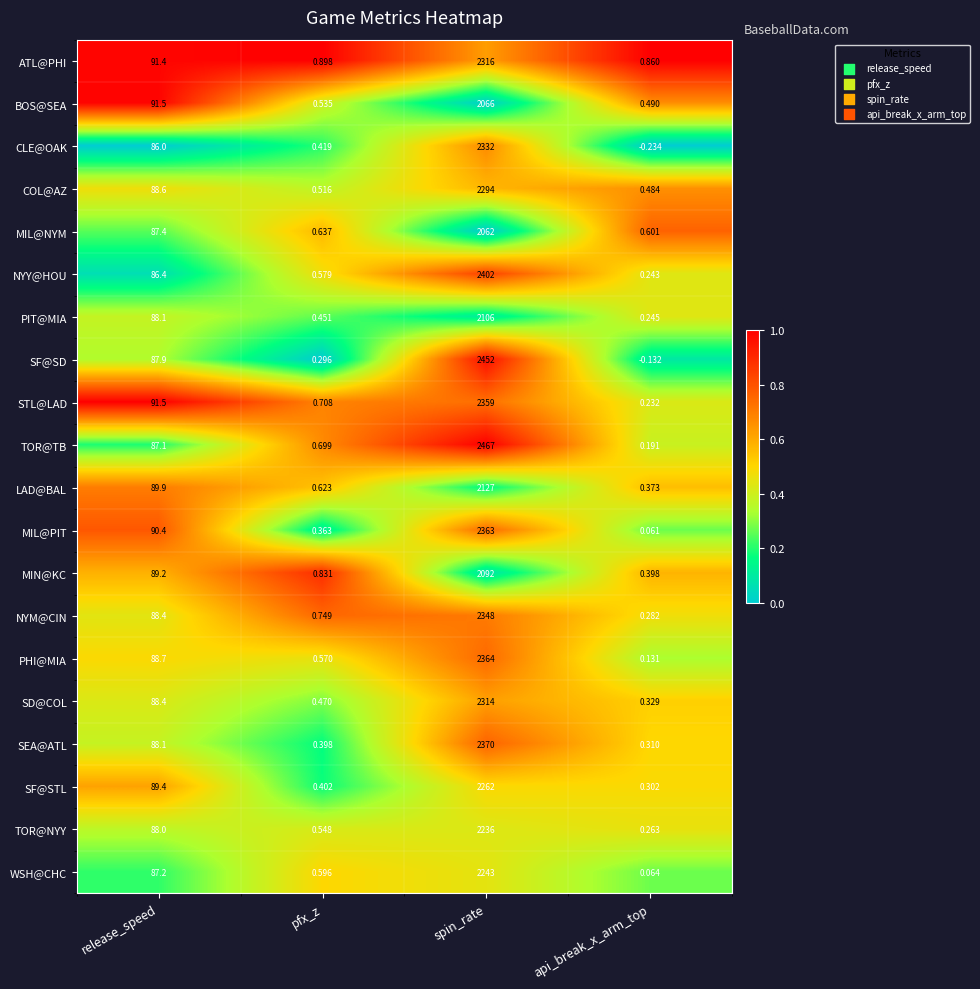

Which category has the lowest value across all series?

api_break_x_arm_top